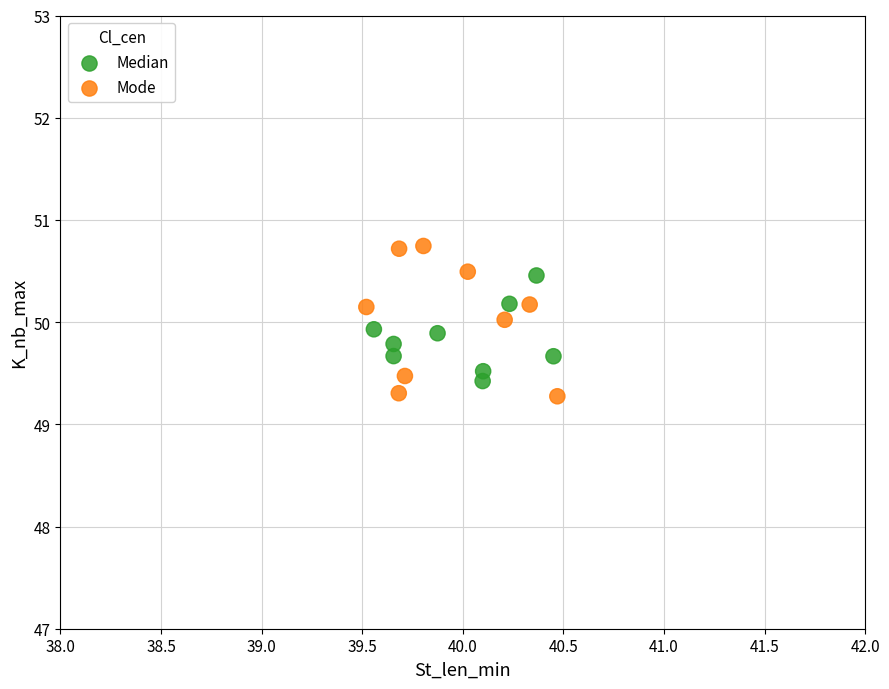

Which series contains the highest Y value?

Mode